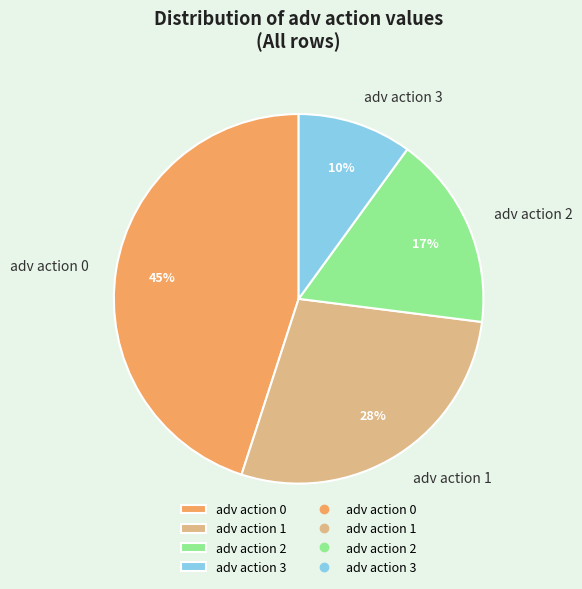

Which has a higher value, adv action 0 or adv action 3?

adv action 0